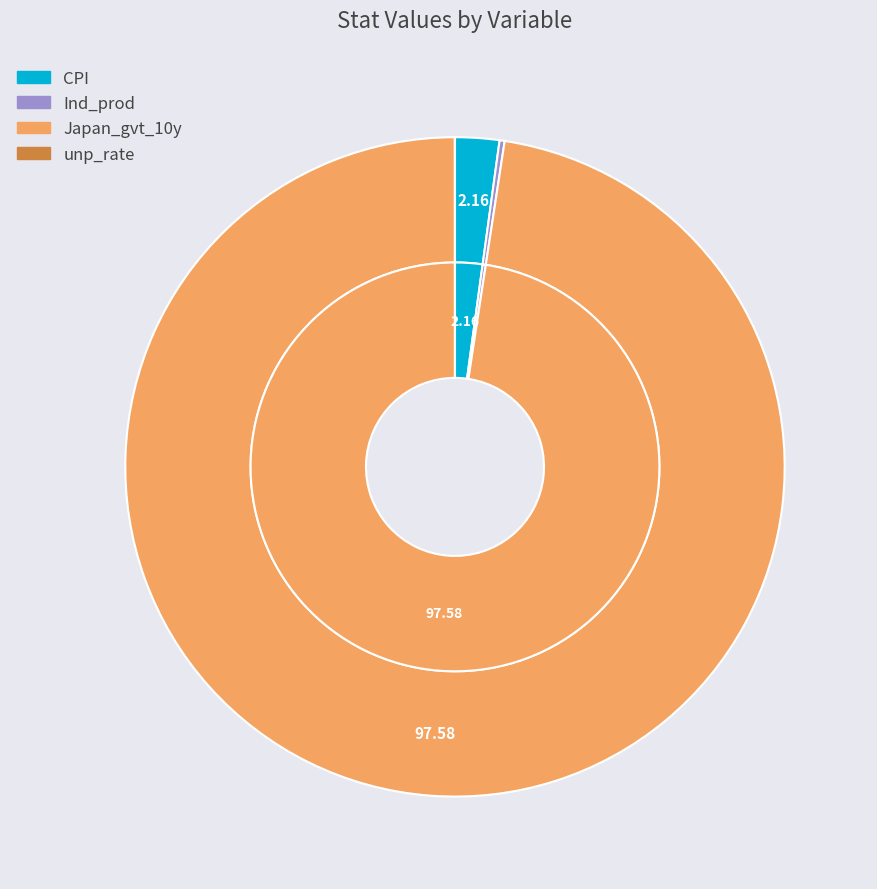

What percentage do Japan_gvt_10y and CPI together represent?

99.7%